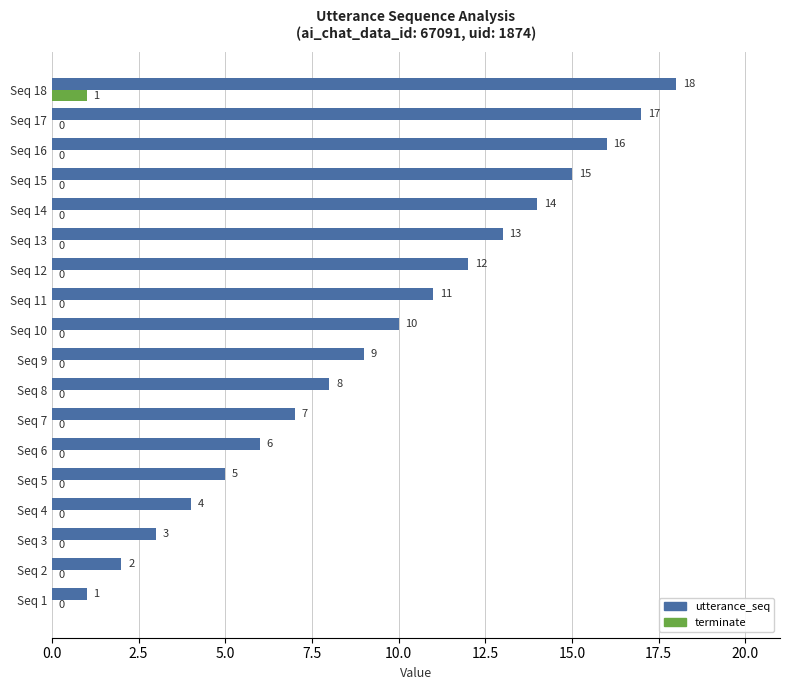

Which series changed the most between Seq 6 and Seq 18?

utterance_seq